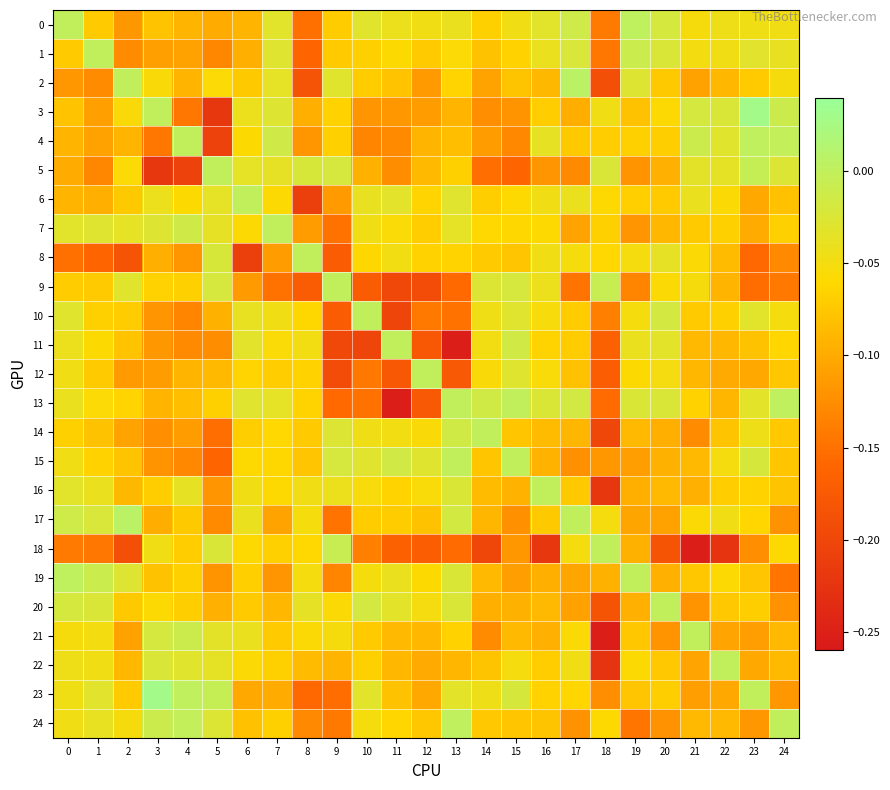

Reading right to left, extract all data points from this chart.

0: 24=-0.0	23=-0.0	22=-0.0	21=-0.1	20=-0.0	19=0.0	18=-0.1	17=-0.0	16=-0.0	15=-0.0	14=-0.1	13=-0.0	12=-0.0	11=-0.0	10=-0.0	9=-0.1	8=-0.2	7=-0.0	6=-0.1	5=-0.1	4=-0.1	3=-0.1	2=-0.1	1=-0.1	0=-0.0
1: 24=-0.0	23=-0.0	22=-0.0	21=-0.0	20=-0.0	19=-0.0	18=-0.1	17=-0.0	16=-0.0	15=-0.1	14=-0.1	13=-0.1	12=-0.1	11=-0.1	10=-0.1	9=-0.1	8=-0.2	7=-0.0	6=-0.1	5=-0.1	4=-0.1	3=-0.1	2=-0.1	1=0.0	0=-0.1
2: 24=-0.1	23=-0.1	22=-0.1	21=-0.1	20=-0.1	19=-0.0	18=-0.2	17=0.0	16=-0.1	15=-0.1	14=-0.1	13=-0.1	12=-0.1	11=-0.1	10=-0.1	9=-0.0	8=-0.2	7=-0.0	6=-0.1	5=-0.1	4=-0.1	3=-0.1	2=-0.0	1=-0.1	0=-0.1
3: 24=-0.0	23=0.0	22=-0.0	21=-0.0	20=-0.1	19=-0.1	18=-0.0	17=-0.1	16=-0.1	15=-0.1	14=-0.1	13=-0.1	12=-0.1	11=-0.1	10=-0.1	9=-0.1	8=-0.1	7=-0.0	6=-0.0	5=-0.2	4=-0.1	3=0.0	2=-0.1	1=-0.1	0=-0.1
4: 24=-0.0	23=0.0	22=-0.0	21=-0.0	20=-0.1	19=-0.1	18=-0.1	17=-0.1	16=-0.0	15=-0.1	14=-0.1	13=-0.1	12=-0.1	11=-0.1	10=-0.1	9=-0.1	8=-0.1	7=-0.0	6=-0.1	5=-0.2	4=-0.0	3=-0.1	2=-0.1	1=-0.1	0=-0.1
5: 24=-0.0	23=-0.0	22=-0.0	21=-0.0	20=-0.1	19=-0.1	18=-0.0	17=-0.1	16=-0.1	15=-0.2	14=-0.2	13=-0.1	12=-0.1	11=-0.1	10=-0.1	9=-0.0	8=-0.0	7=-0.0	6=-0.0	5=-0.0	4=-0.2	3=-0.2	2=-0.1	1=-0.1	0=-0.1
6: 24=-0.1	23=-0.1	22=-0.1	21=-0.0	20=-0.1	19=-0.1	18=-0.1	17=-0.0	16=-0.0	15=-0.1	14=-0.1	13=-0.0	12=-0.1	11=-0.0	10=-0.0	9=-0.1	8=-0.2	7=-0.1	6=-0.0	5=-0.0	4=-0.1	3=-0.0	2=-0.1	1=-0.1	0=-0.1
7: 24=-0.1	23=-0.1	22=-0.1	21=-0.1	20=-0.1	19=-0.1	18=-0.1	17=-0.1	16=-0.1	15=-0.1	14=-0.1	13=-0.0	12=-0.1	11=-0.1	10=-0.0	9=-0.1	8=-0.1	7=0.0	6=-0.1	5=-0.0	4=-0.0	3=-0.0	2=-0.0	1=-0.0	0=-0.0
8: 24=-0.1	23=-0.2	22=-0.1	21=-0.1	20=-0.0	19=-0.1	18=-0.1	17=-0.1	16=-0.0	15=-0.1	14=-0.1	13=-0.1	12=-0.1	11=-0.0	10=-0.1	9=-0.2	8=-0.0	7=-0.1	6=-0.2	5=-0.0	4=-0.1	3=-0.1	2=-0.2	1=-0.2	0=-0.2
9: 24=-0.1	23=-0.2	22=-0.1	21=-0.1	20=-0.1	19=-0.1	18=-0.0	17=-0.1	16=-0.0	15=-0.0	14=-0.0	13=-0.2	12=-0.2	11=-0.2	10=-0.2	9=0.0	8=-0.2	7=-0.1	6=-0.1	5=-0.0	4=-0.1	3=-0.1	2=-0.0	1=-0.1	0=-0.1
10: 24=-0.1	23=-0.0	22=-0.1	21=-0.1	20=-0.0	19=-0.1	18=-0.1	17=-0.1	16=-0.1	15=-0.0	14=-0.0	13=-0.1	12=-0.1	11=-0.2	10=-0.0	9=-0.2	8=-0.1	7=-0.0	6=-0.0	5=-0.1	4=-0.1	3=-0.1	2=-0.1	1=-0.1	0=-0.0
11: 24=-0.1	23=-0.1	22=-0.1	21=-0.1	20=-0.0	19=-0.0	18=-0.2	17=-0.1	16=-0.1	15=-0.0	14=-0.0	13=-0.3	12=-0.2	11=-0.0	10=-0.2	9=-0.2	8=-0.0	7=-0.1	6=-0.0	5=-0.1	4=-0.1	3=-0.1	2=-0.1	1=-0.1	0=-0.0
12: 24=-0.1	23=-0.1	22=-0.1	21=-0.1	20=-0.0	19=-0.1	18=-0.2	17=-0.1	16=-0.1	15=-0.0	14=-0.1	13=-0.2	12=-0.0	11=-0.2	10=-0.1	9=-0.2	8=-0.1	7=-0.1	6=-0.1	5=-0.1	4=-0.1	3=-0.1	2=-0.1	1=-0.1	0=-0.0
13: 24=0.0	23=-0.0	22=-0.1	21=-0.1	20=-0.0	19=-0.0	18=-0.2	17=-0.0	16=-0.0	15=0.0	14=-0.0	13=0.0	12=-0.2	11=-0.3	10=-0.1	9=-0.2	8=-0.1	7=-0.0	6=-0.0	5=-0.1	4=-0.1	3=-0.1	2=-0.1	1=-0.1	0=-0.0
14: 24=-0.1	23=-0.0	22=-0.1	21=-0.1	20=-0.1	19=-0.1	18=-0.2	17=-0.1	16=-0.1	15=-0.1	14=0.0	13=-0.0	12=-0.1	11=-0.0	10=-0.0	9=-0.0	8=-0.1	7=-0.1	6=-0.1	5=-0.2	4=-0.1	3=-0.1	2=-0.1	1=-0.1	0=-0.1
15: 24=-0.1	23=-0.0	22=-0.0	21=-0.1	20=-0.1	19=-0.1	18=-0.1	17=-0.1	16=-0.1	15=-0.0	14=-0.1	13=0.0	12=-0.0	11=-0.0	10=-0.0	9=-0.0	8=-0.1	7=-0.1	6=-0.1	5=-0.2	4=-0.1	3=-0.1	2=-0.1	1=-0.1	0=-0.0
16: 24=-0.1	23=-0.1	22=-0.1	21=-0.1	20=-0.1	19=-0.1	18=-0.2	17=-0.1	16=0.0	15=-0.1	14=-0.1	13=-0.0	12=-0.1	11=-0.1	10=-0.1	9=-0.0	8=-0.0	7=-0.1	6=-0.0	5=-0.1	4=-0.0	3=-0.1	2=-0.1	1=-0.0	0=-0.0
17: 24=-0.1	23=-0.1	22=-0.0	21=-0.1	20=-0.1	19=-0.1	18=-0.1	17=-0.0	16=-0.1	15=-0.1	14=-0.1	13=-0.0	12=-0.1	11=-0.1	10=-0.1	9=-0.1	8=-0.1	7=-0.1	6=-0.0	5=-0.1	4=-0.1	3=-0.1	2=0.0	1=-0.0	0=-0.0
18: 24=-0.1	23=-0.1	22=-0.2	21=-0.3	20=-0.2	19=-0.1	18=-0.0	17=-0.1	16=-0.2	15=-0.1	14=-0.2	13=-0.2	12=-0.2	11=-0.2	10=-0.1	9=-0.0	8=-0.1	7=-0.1	6=-0.1	5=-0.0	4=-0.1	3=-0.0	2=-0.2	1=-0.1	0=-0.1
19: 24=-0.1	23=-0.1	22=-0.1	21=-0.1	20=-0.1	19=0.0	18=-0.1	17=-0.1	16=-0.1	15=-0.1	14=-0.1	13=-0.0	12=-0.1	11=-0.0	10=-0.1	9=-0.1	8=-0.1	7=-0.1	6=-0.1	5=-0.1	4=-0.1	3=-0.1	2=-0.0	1=-0.0	0=0.0
20: 24=-0.1	23=-0.1	22=-0.1	21=-0.1	20=-0.0	19=-0.1	18=-0.2	17=-0.1	16=-0.1	15=-0.1	14=-0.1	13=-0.0	12=-0.0	11=-0.0	10=-0.0	9=-0.1	8=-0.0	7=-0.1	6=-0.1	5=-0.1	4=-0.1	3=-0.1	2=-0.1	1=-0.0	0=-0.0
21: 24=-0.1	23=-0.1	22=-0.1	21=0.0	20=-0.1	19=-0.1	18=-0.3	17=-0.1	16=-0.1	15=-0.1	14=-0.1	13=-0.1	12=-0.1	11=-0.1	10=-0.1	9=-0.1	8=-0.1	7=-0.1	6=-0.0	5=-0.0	4=-0.0	3=-0.0	2=-0.1	1=-0.0	0=-0.1
22: 24=-0.1	23=-0.1	22=0.0	21=-0.1	20=-0.1	19=-0.1	18=-0.2	17=-0.0	16=-0.1	15=-0.0	14=-0.1	13=-0.1	12=-0.1	11=-0.1	10=-0.1	9=-0.1	8=-0.1	7=-0.1	6=-0.1	5=-0.0	4=-0.0	3=-0.0	2=-0.1	1=-0.0	0=-0.0
23: 24=-0.1	23=0.0	22=-0.1	21=-0.1	20=-0.1	19=-0.1	18=-0.1	17=-0.1	16=-0.1	15=-0.0	14=-0.0	13=-0.0	12=-0.1	11=-0.1	10=-0.0	9=-0.2	8=-0.2	7=-0.1	6=-0.1	5=-0.0	4=0.0	3=0.0	2=-0.1	1=-0.0	0=-0.0
24: 24=0.0	23=-0.1	22=-0.1	21=-0.1	20=-0.1	19=-0.1	18=-0.1	17=-0.1	16=-0.1	15=-0.1	14=-0.1	13=0.0	12=-0.1	11=-0.1	10=-0.1	9=-0.1	8=-0.1	7=-0.1	6=-0.1	5=-0.0	4=-0.0	3=-0.0	2=-0.1	1=-0.0	0=-0.0